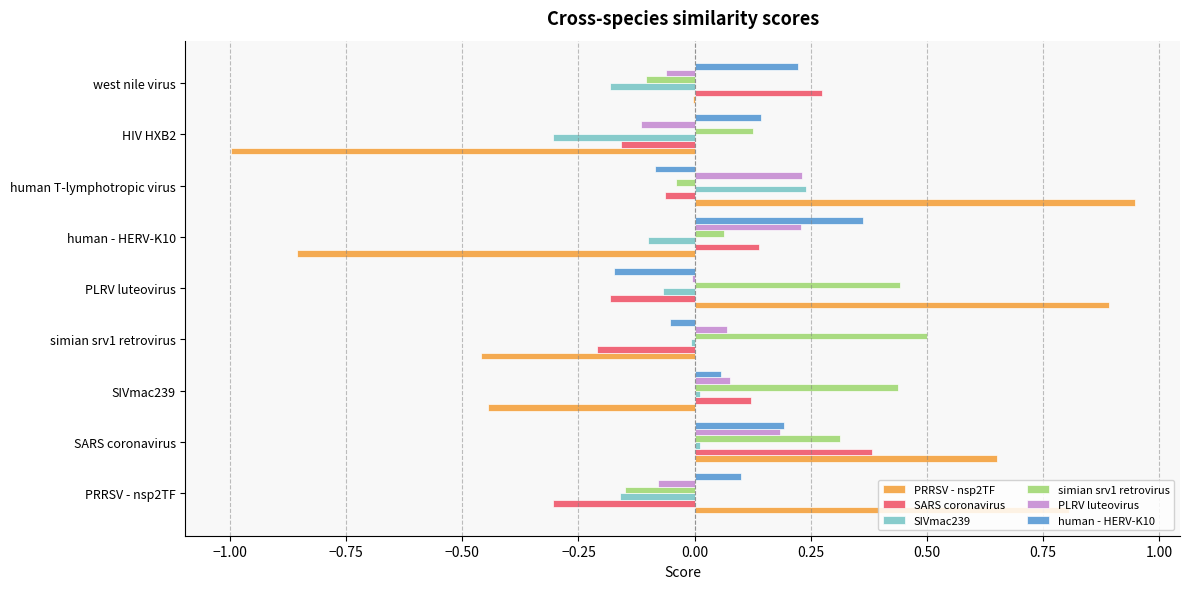

True or false: SIVmac239 has a value of -0.2 at HIV HXB2.

False